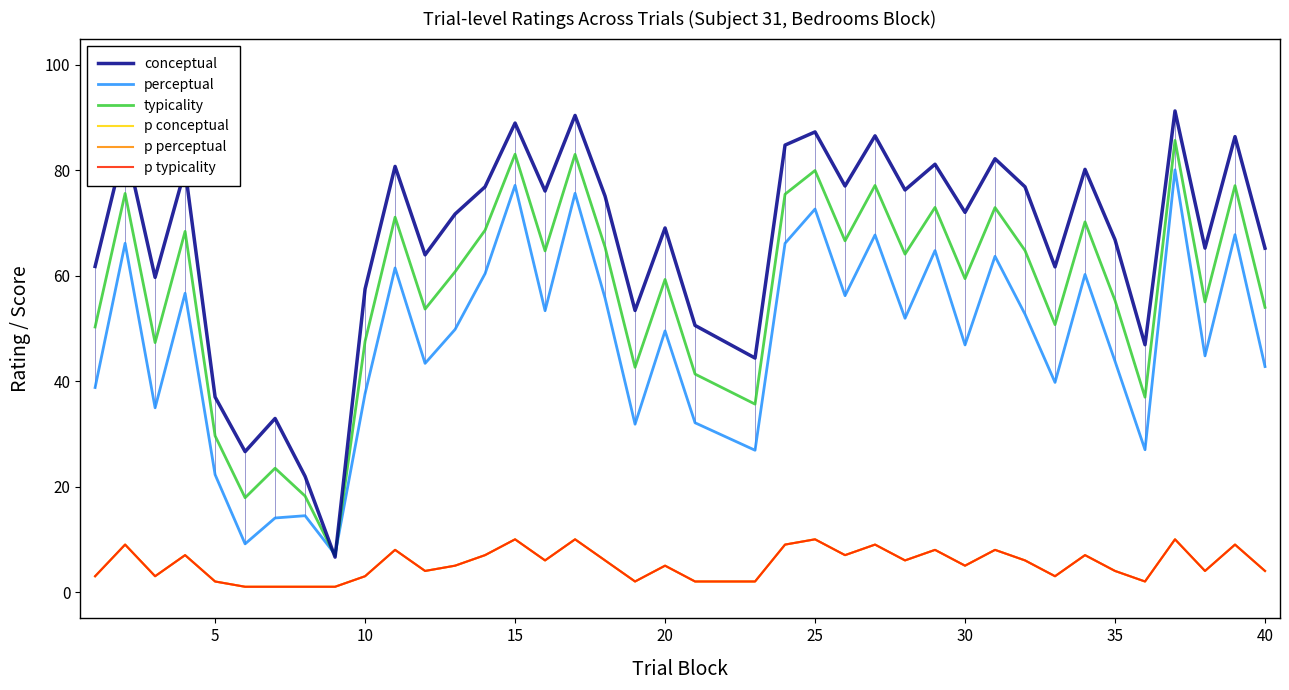

True or false: typicality and p conceptual cross at least once.

False